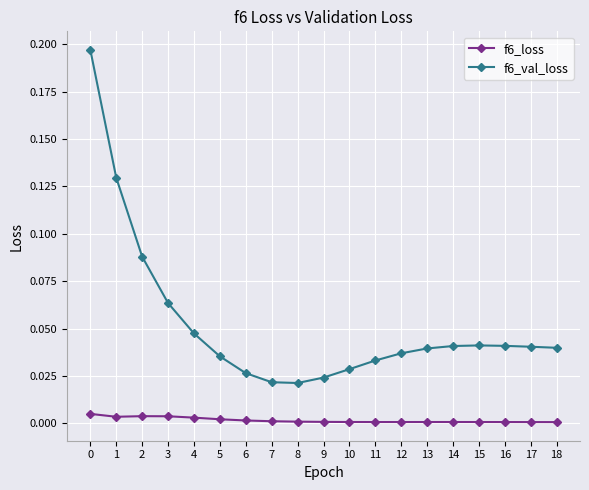

Which series has the widest spread of values?

f6_val_loss